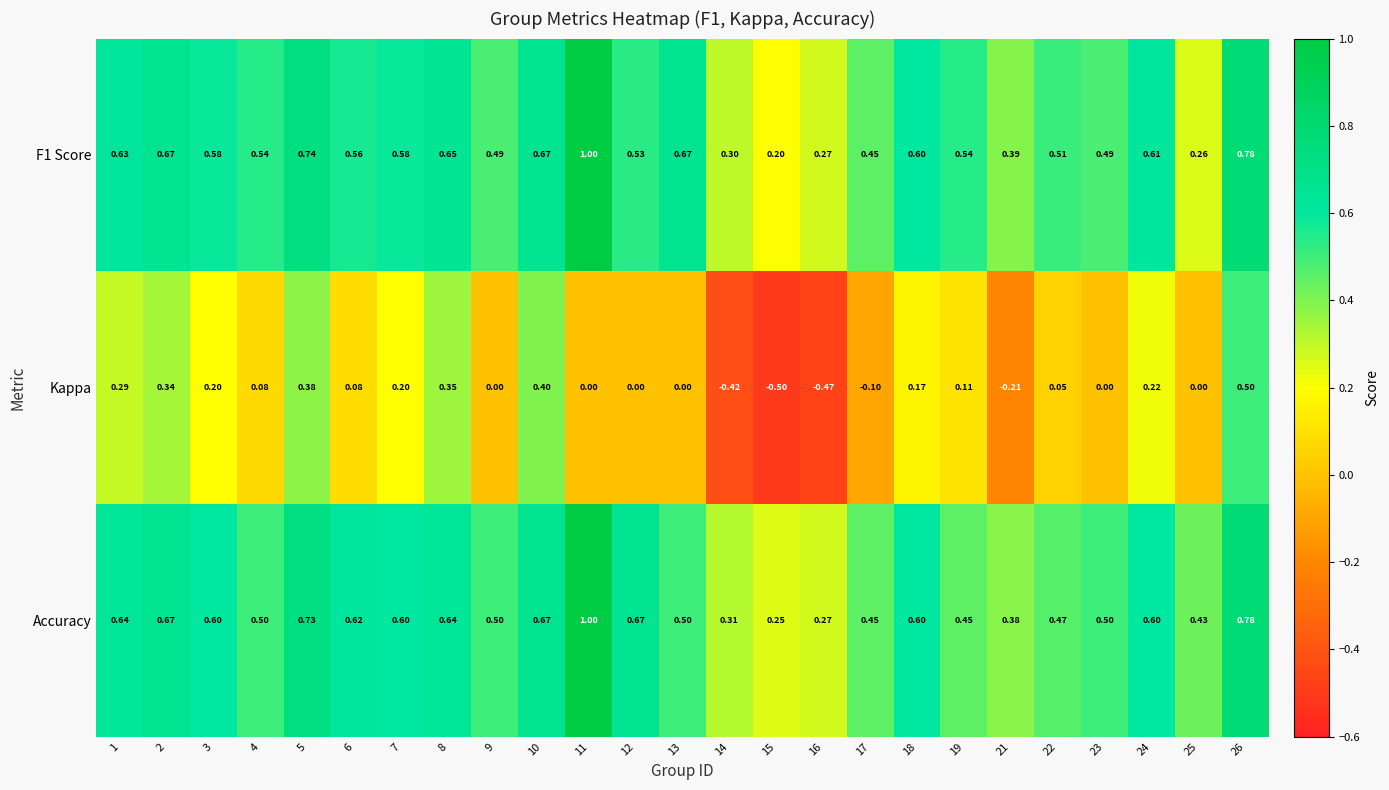

Which series has the largest total across all categories?

Accuracy